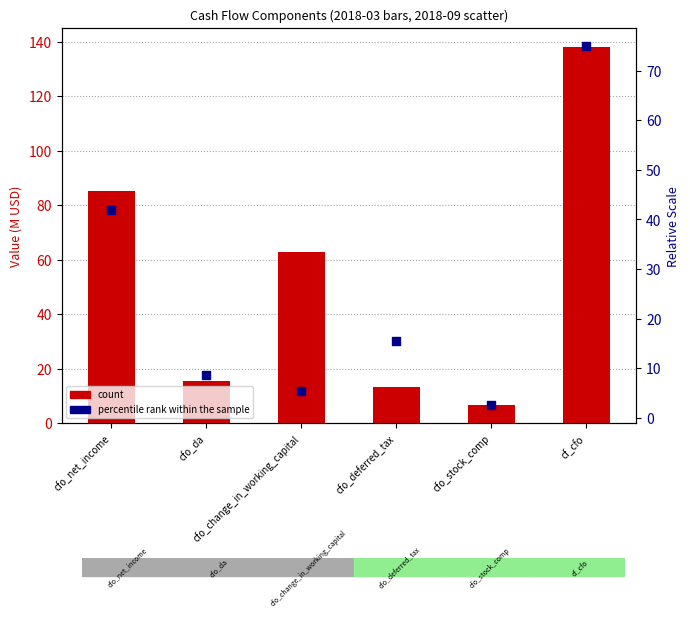

Which series has the largest total across all categories?

count